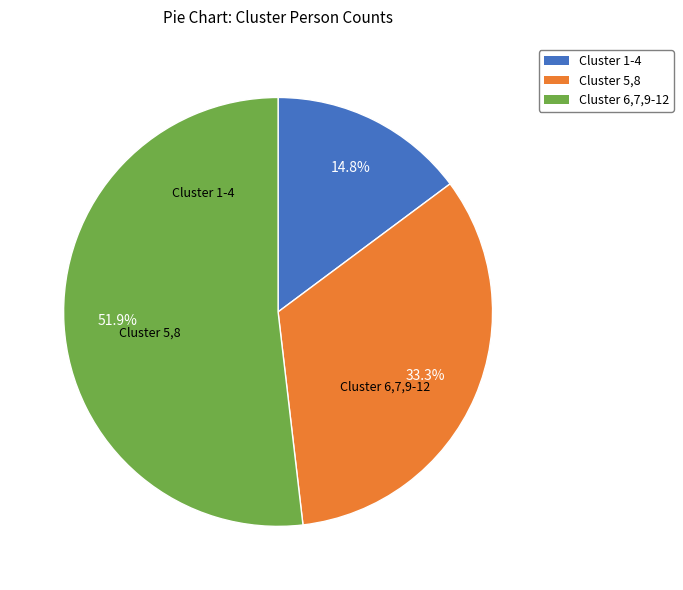

Is there any slice that represents more than half of the pie?

Yes